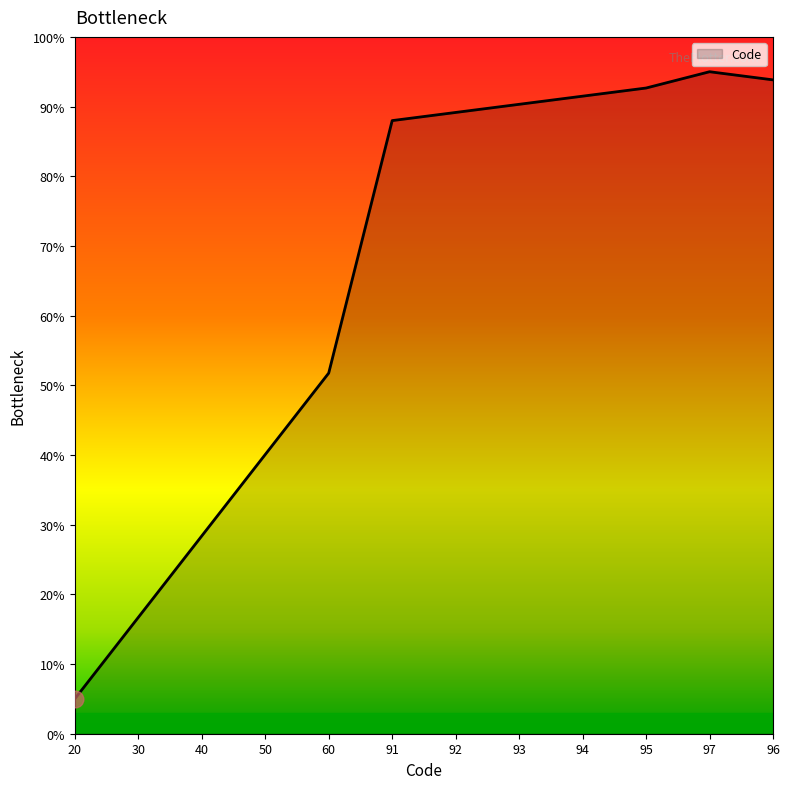

Rank the categories by value from lowest to highest.

20, 30, 40, 50, 60, 91, 92, 93, 94, 95, 96, 97